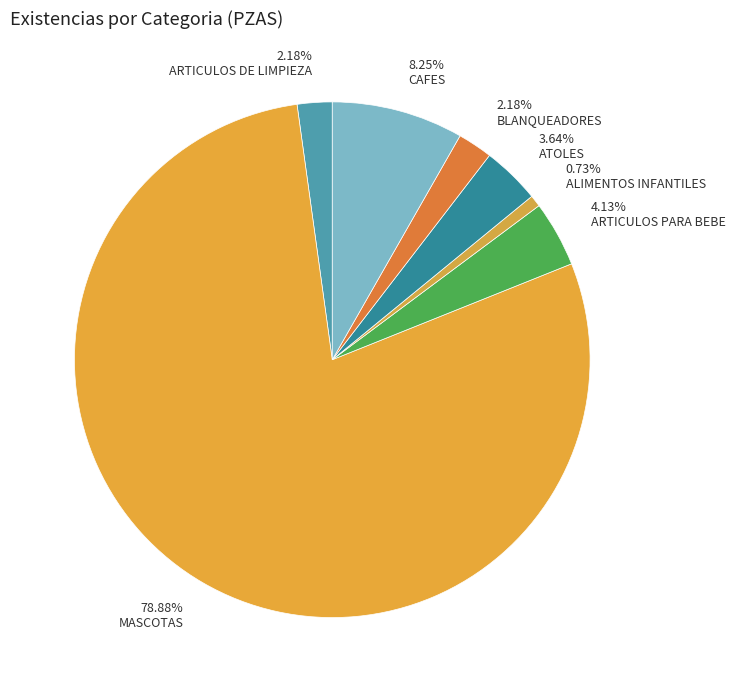

Which has a higher value, 3.64% ATOLES or 0.73% ALIMENTOS INFANTILES?

3.64% ATOLES